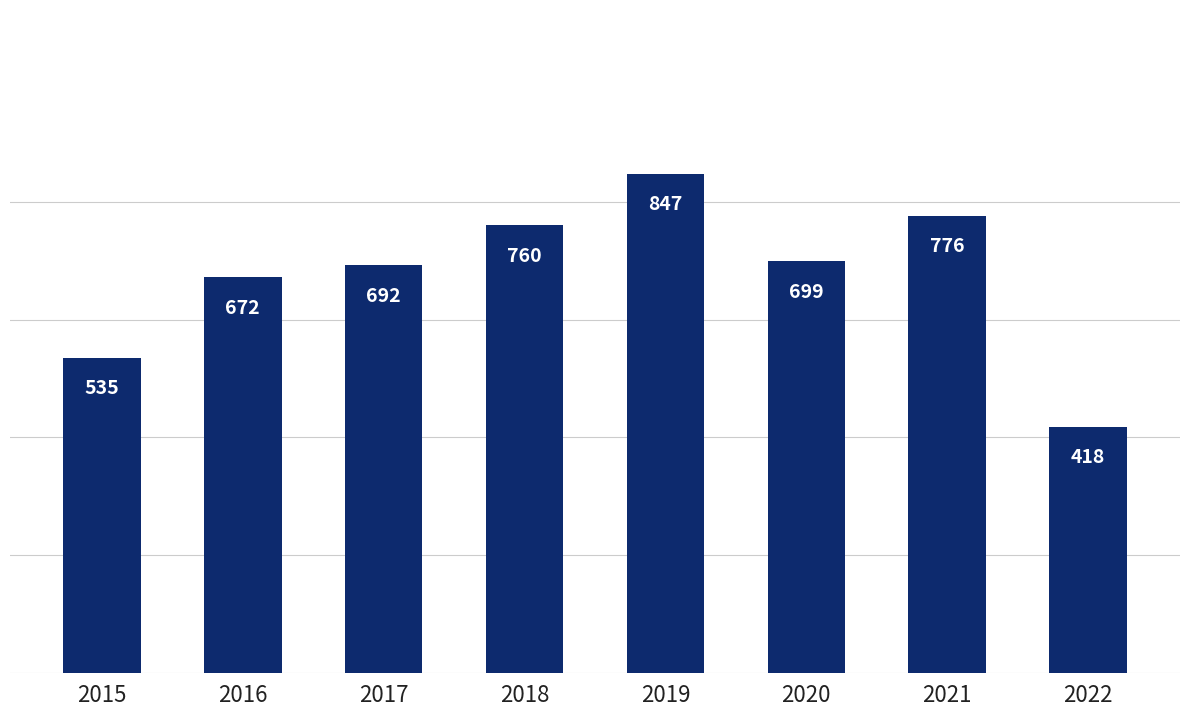

Rank the categories by value from highest to lowest.

2019, 2021, 2018, 2020, 2017, 2016, 2015, 2022